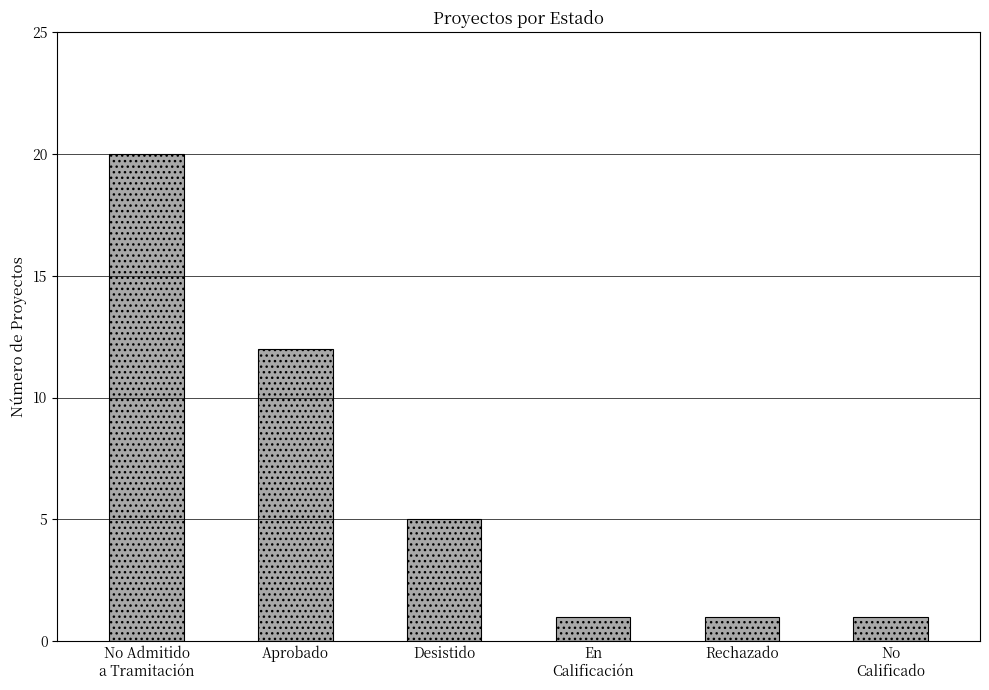

How many values are below 5?

3